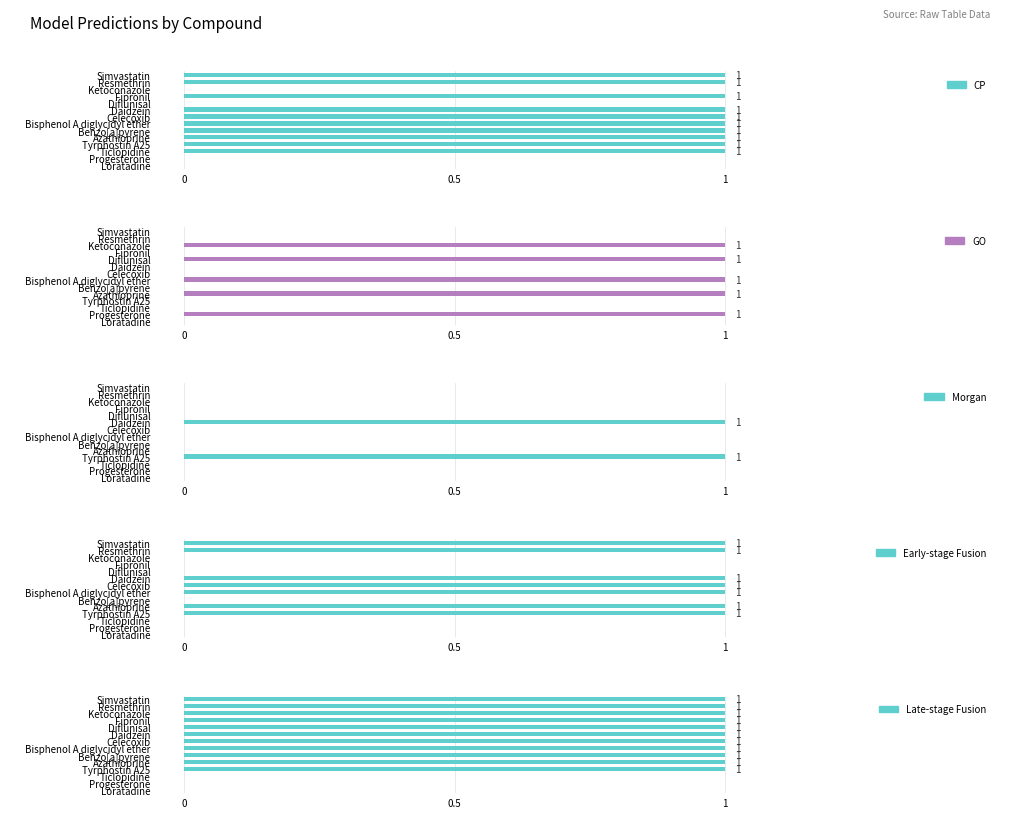

Is it true that Late-stage Fusion equals 1 at Benzo[a]pyrene?

False